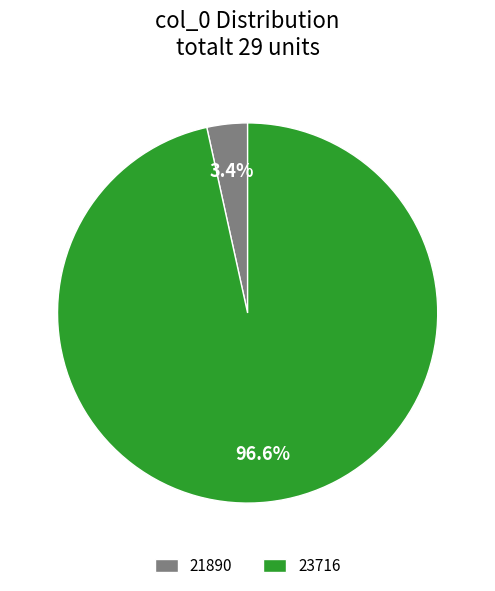

To the nearest percent, what is the combined percentage of 21890 and 23716?

100%